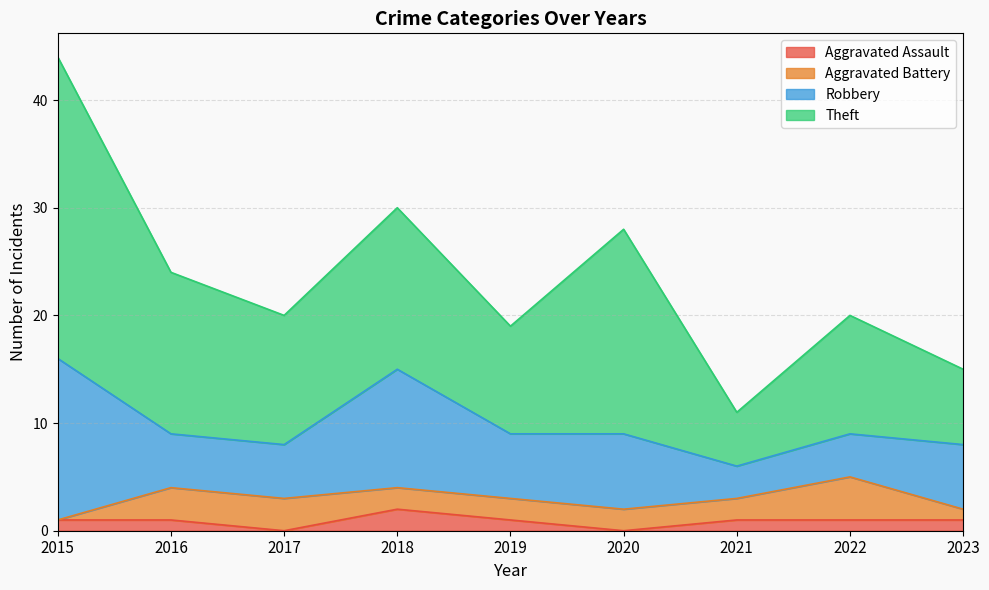

At which label is Theft closest to 16?

2016